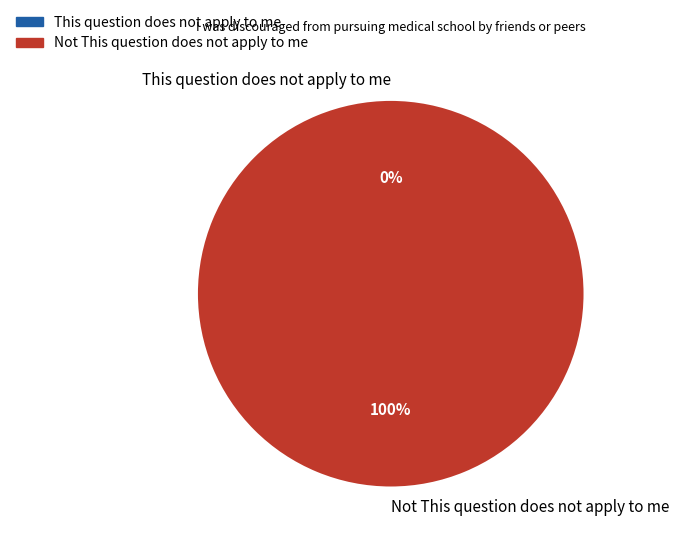

Rank the categories by value from highest to lowest.

Not This question does not apply to me, This question does not apply to me